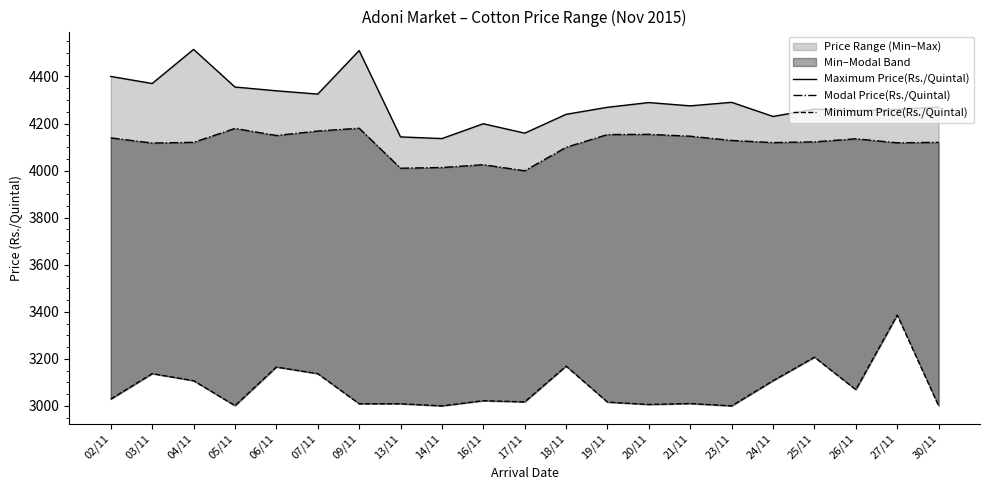

What position from the left is 30/11?

21